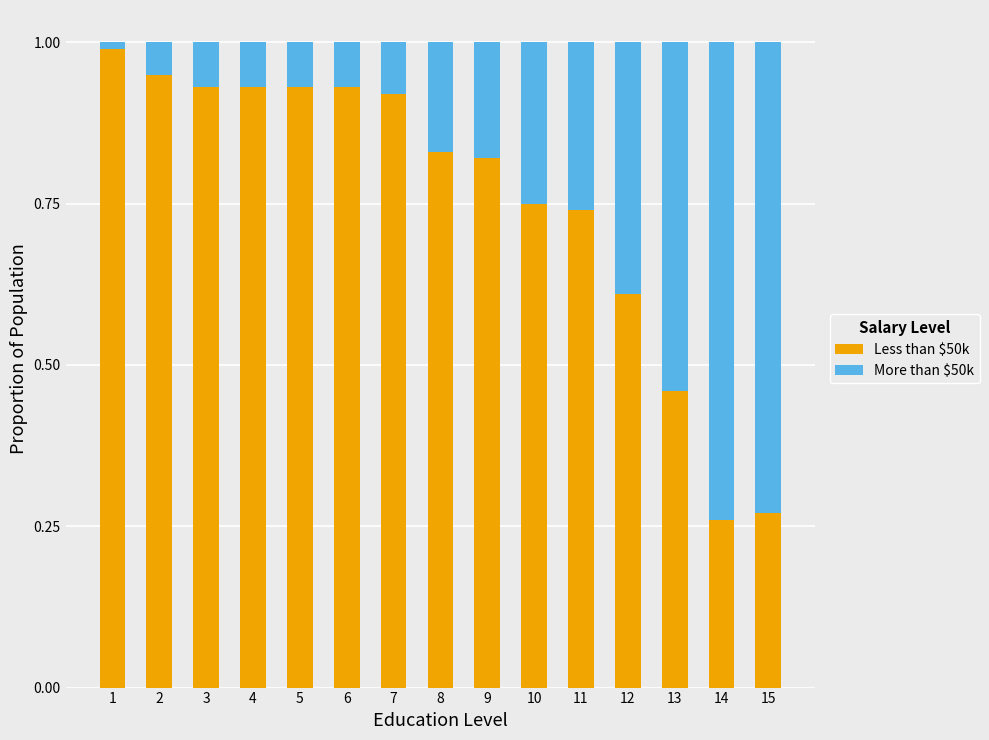

What is the highest value of the Less than $50k series?

1.0